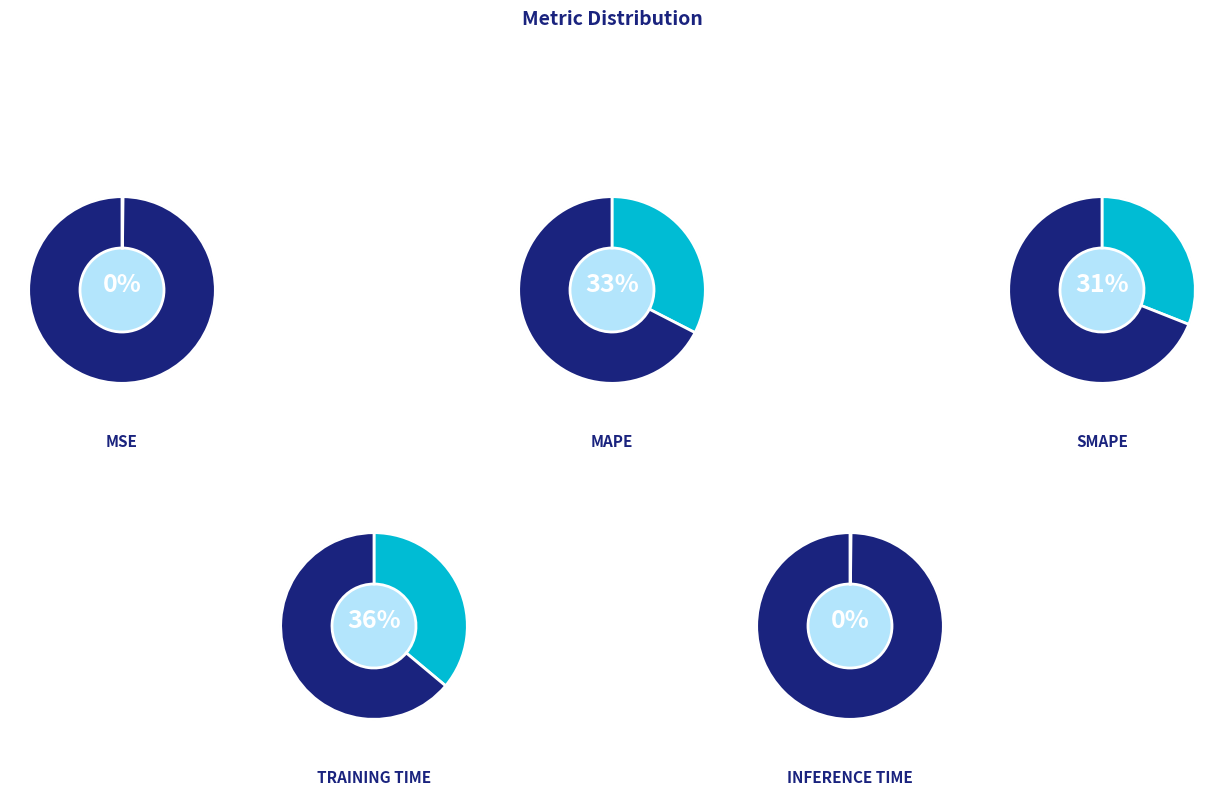

Does any single category account for the majority?

No